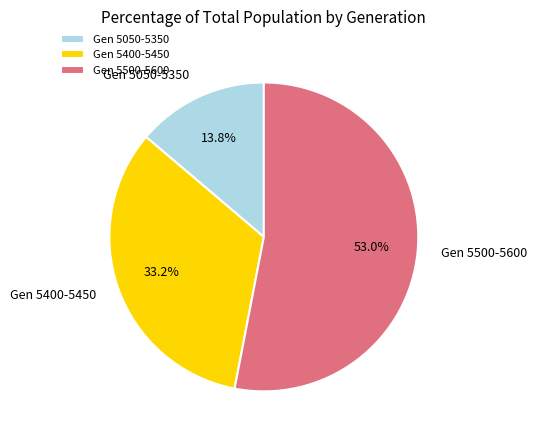

What is the ratio of the value at Gen 5500-5600 to the value at Gen 5050-5350?

3.8